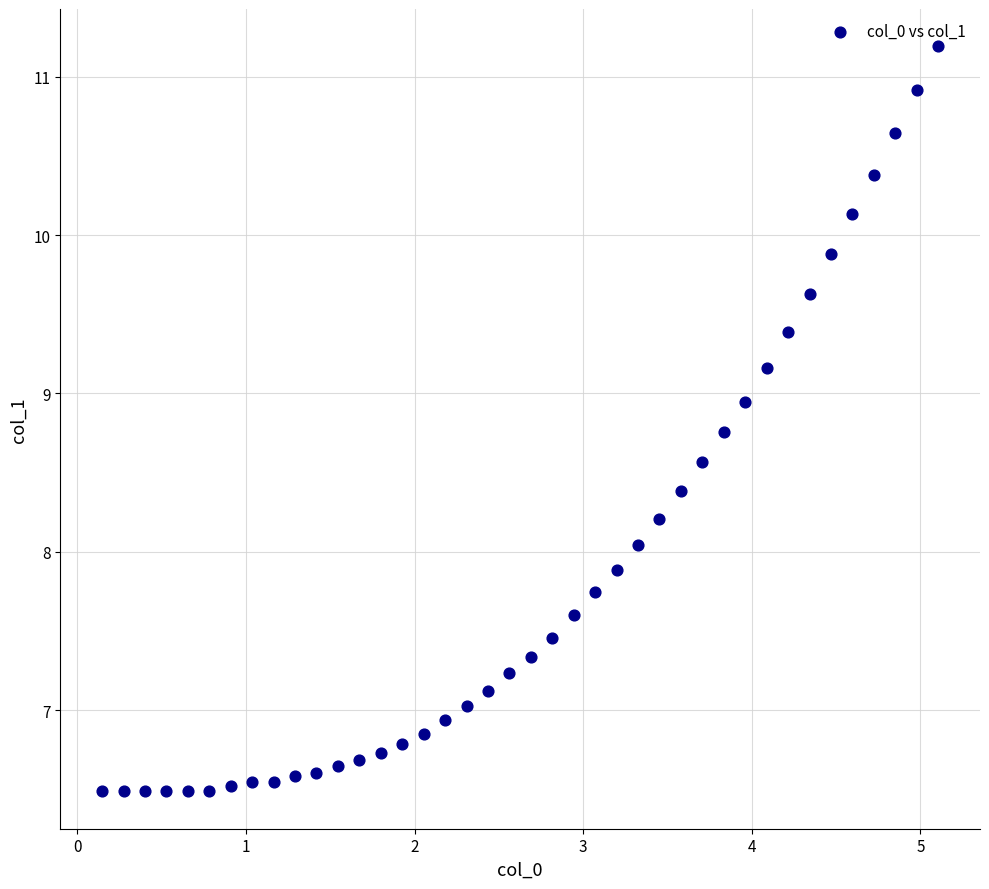

What is the range of X values (max minus min)?

5.0